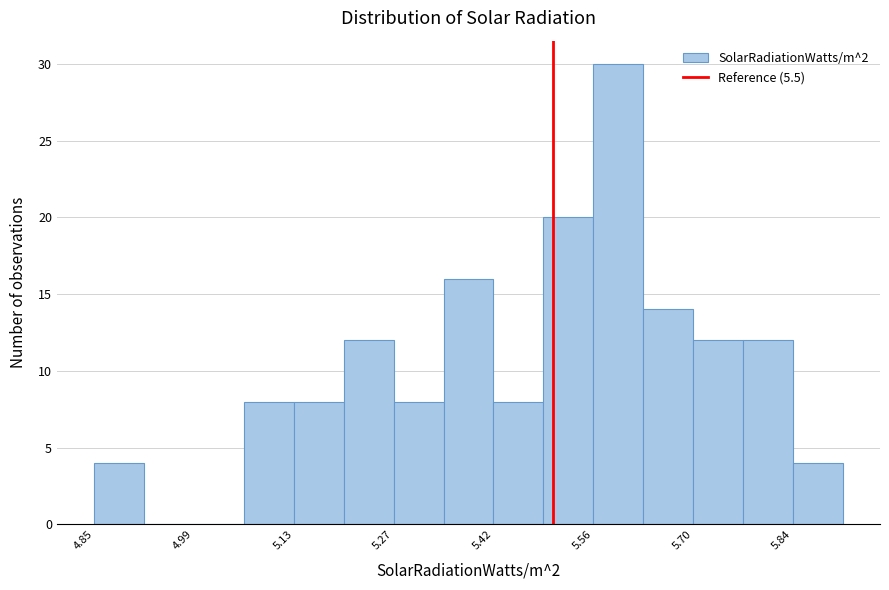

Read against the x-axis, roughly where is the centre of the tallest bar?

5.60